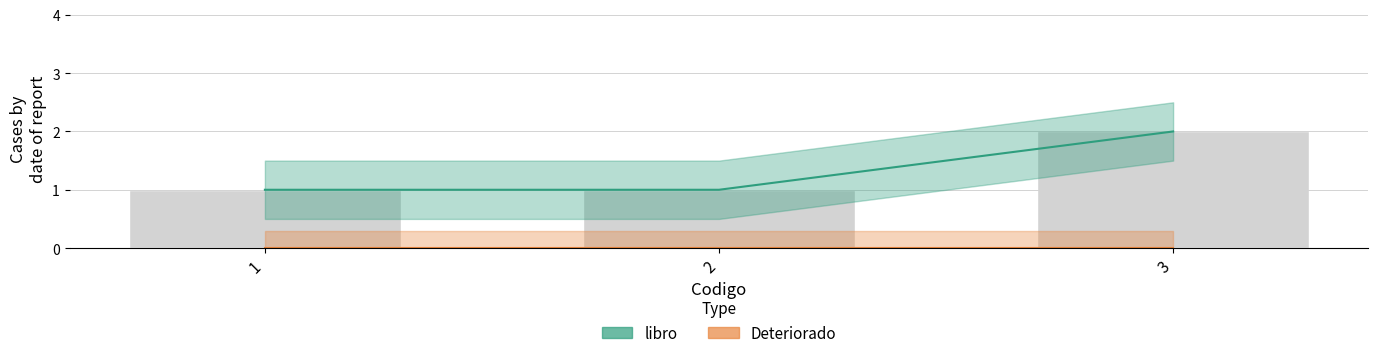

Reading right to left, transcribe all the data shown in this chart.

3=2	2=1	1=1